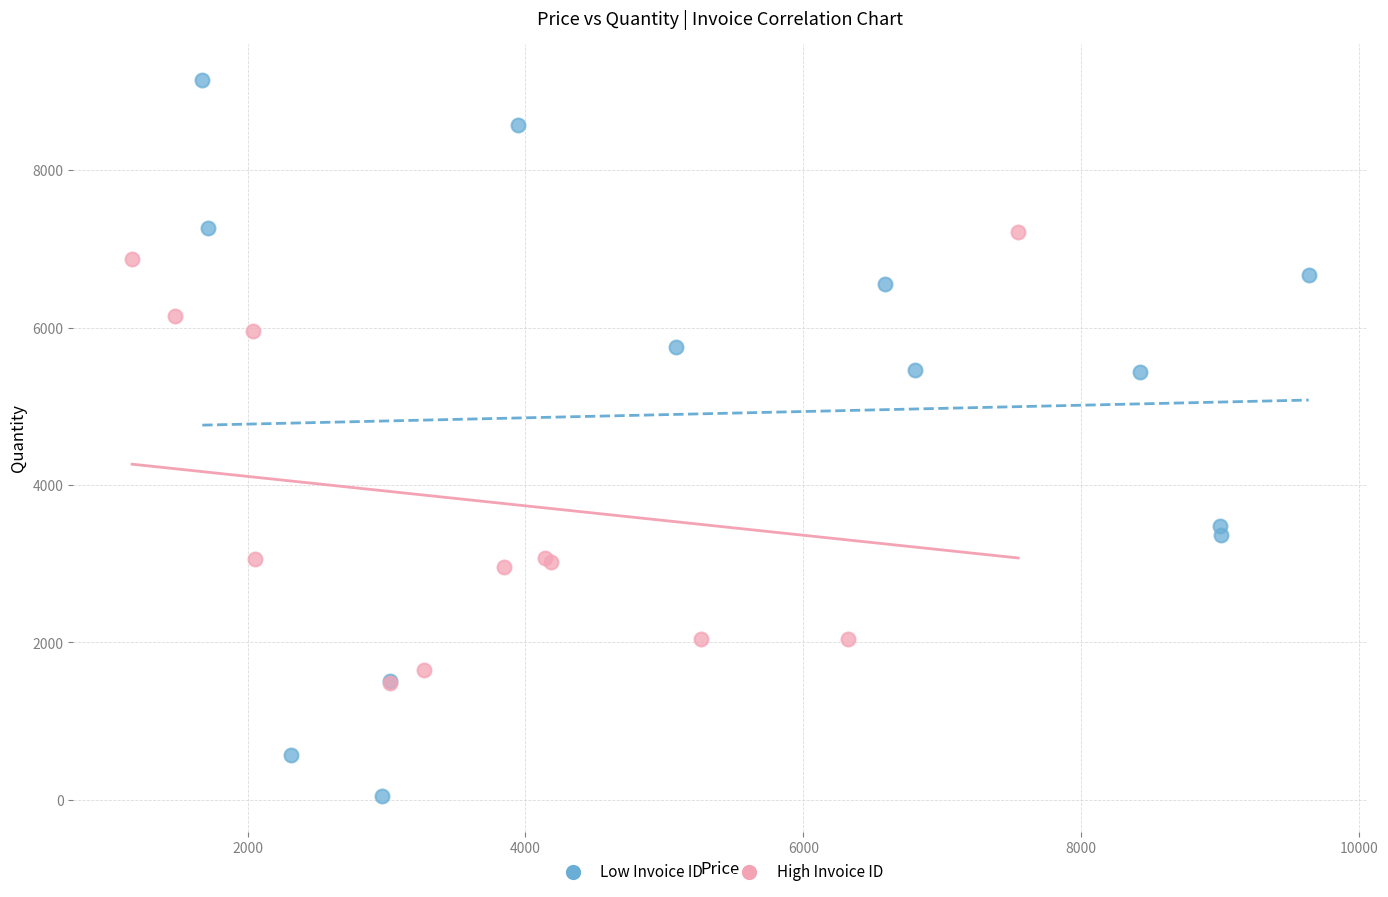

Which series reaches the minimum Y coordinate?

Low Invoice ID